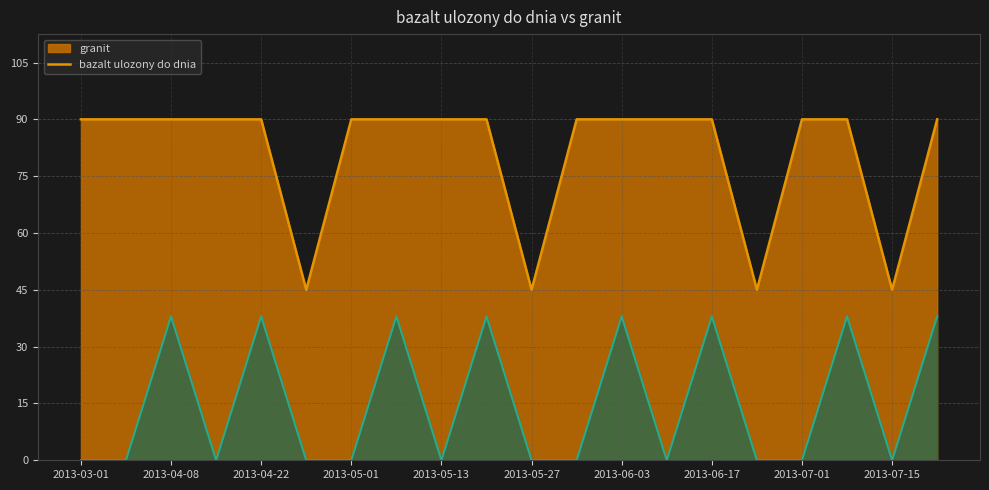

Which series has the largest range (max minus min)?

granit